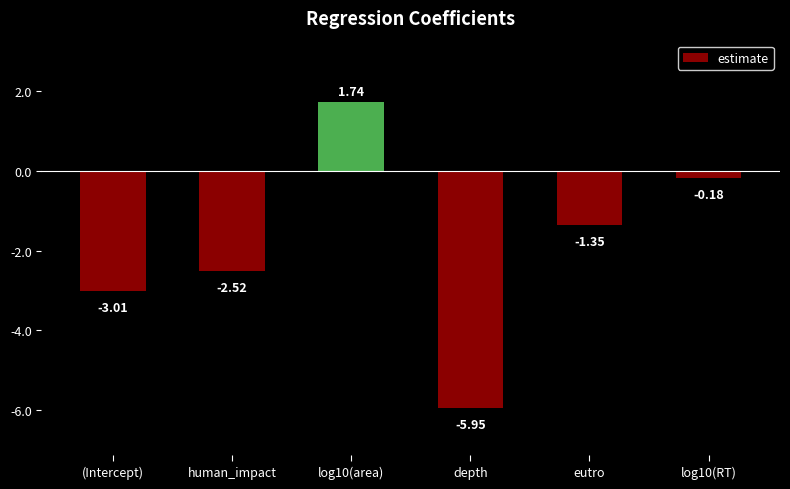

What is the difference between the maximum and minimum values?

7.7